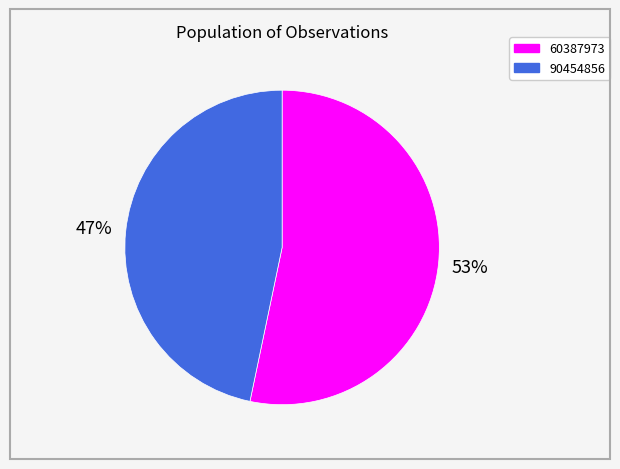

Rank the categories by value from highest to lowest.

60387973, 90454856